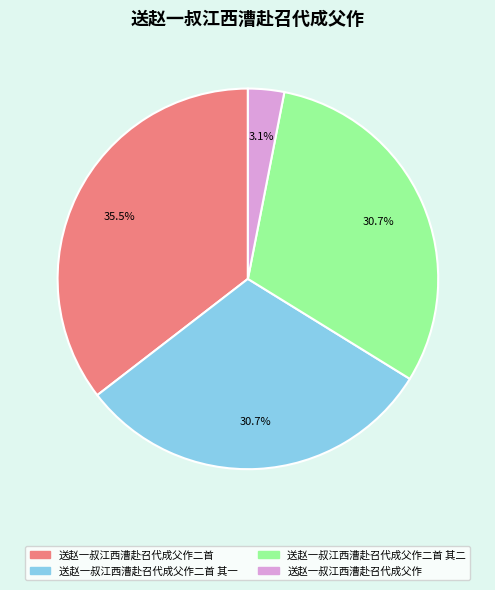

Does 送赵一叔江西漕赴召代成父作二首 其一 represent more than half of the total?

No